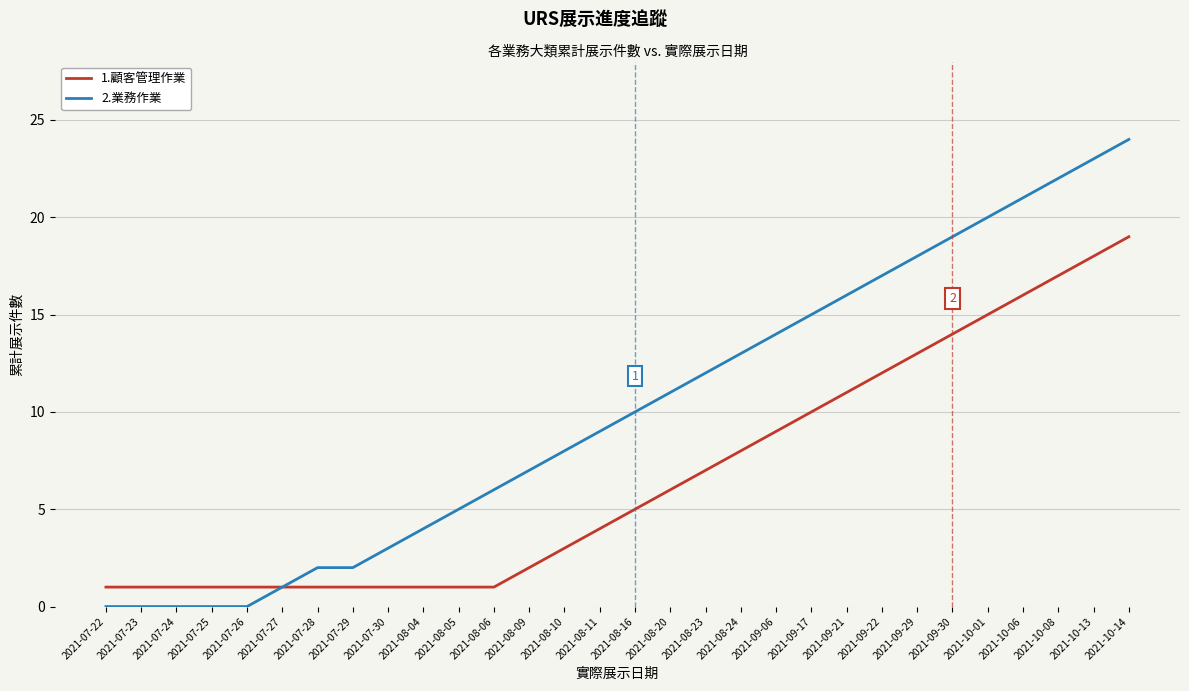

Which series has the largest range (max minus min)?

2.業務作業